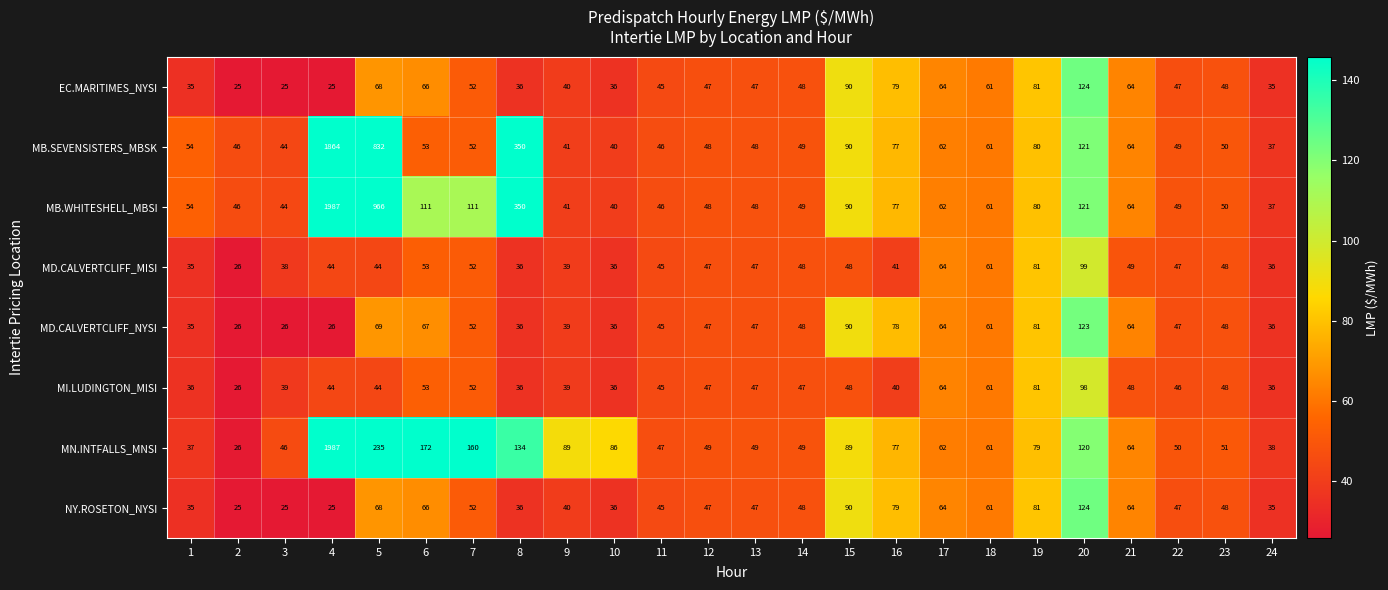

What is the average value of the NY.ROSETON_NYSI series?

54